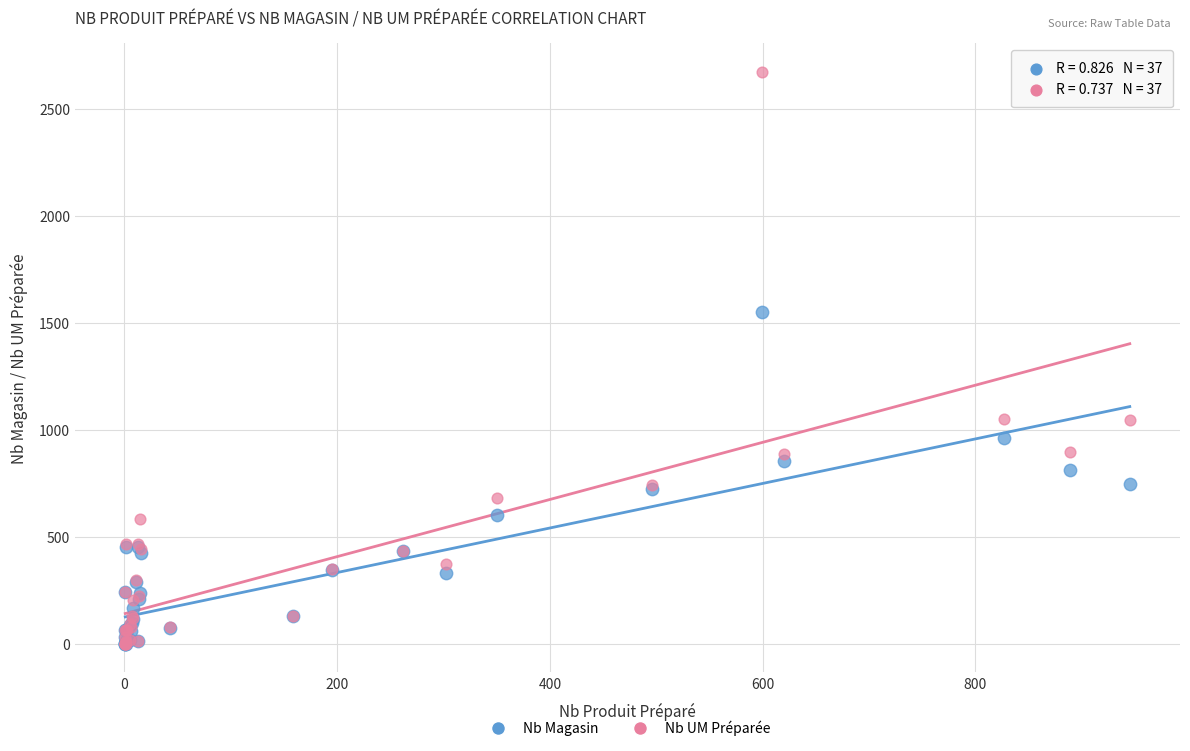

Which series reaches the maximum Y coordinate?

Nb UM Préparée